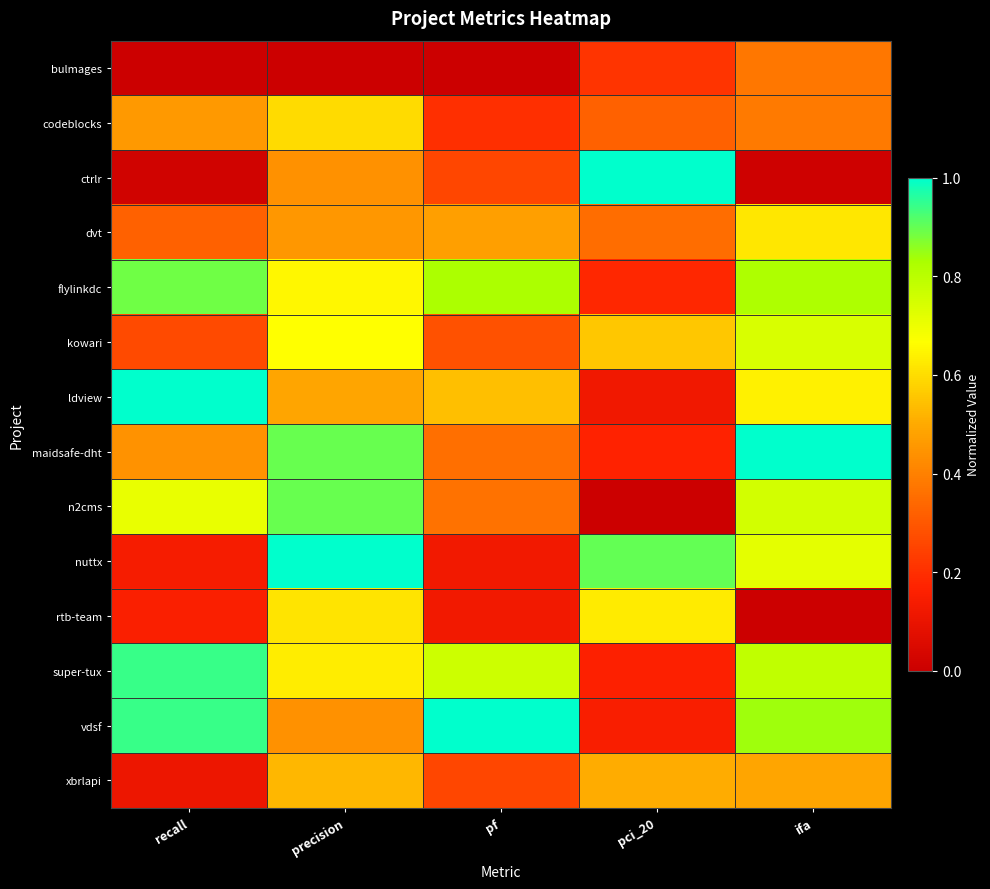

Which has a higher value, ifa or recall?

ifa